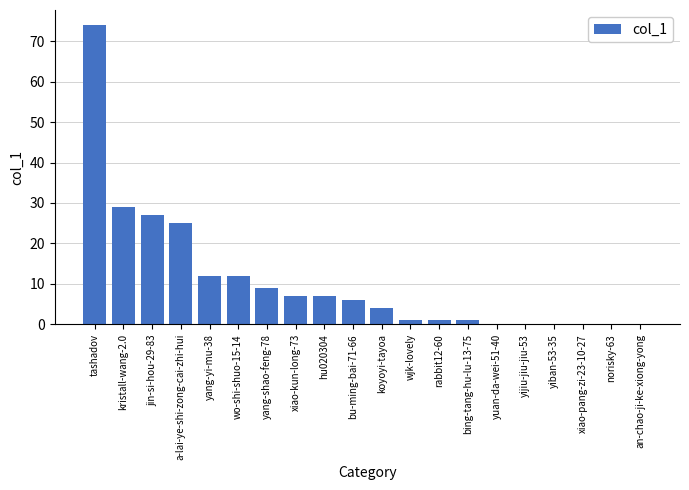

What is the change in value from a-lai-ye-shi-zong-cai-zhi-hui to wo-shi-shuo-15-14?

-13